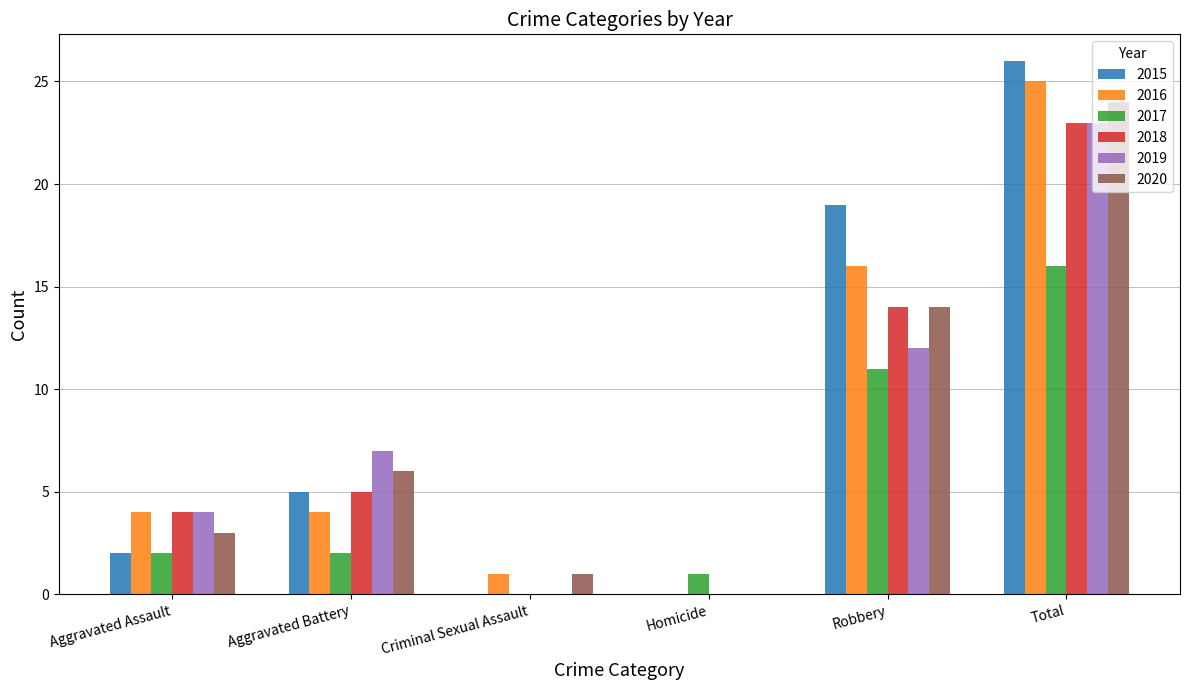

How many categories are shown in the chart?

6